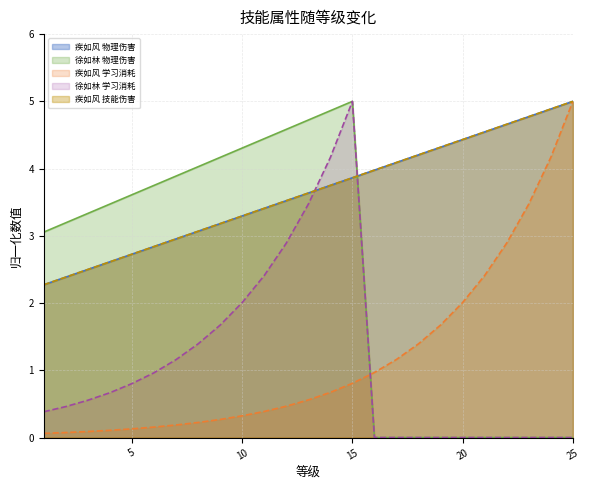

What is the value of the 疾如风 物理伤害 point at the 16th from the left?

4.0